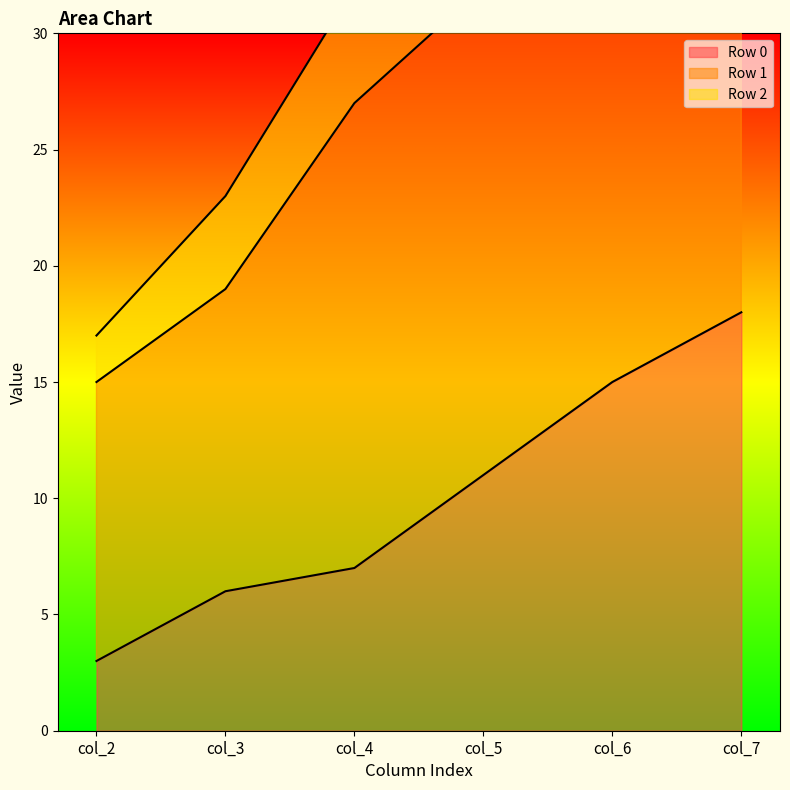

What is the difference between the second highest and minimum values in the Row 0 series?

12